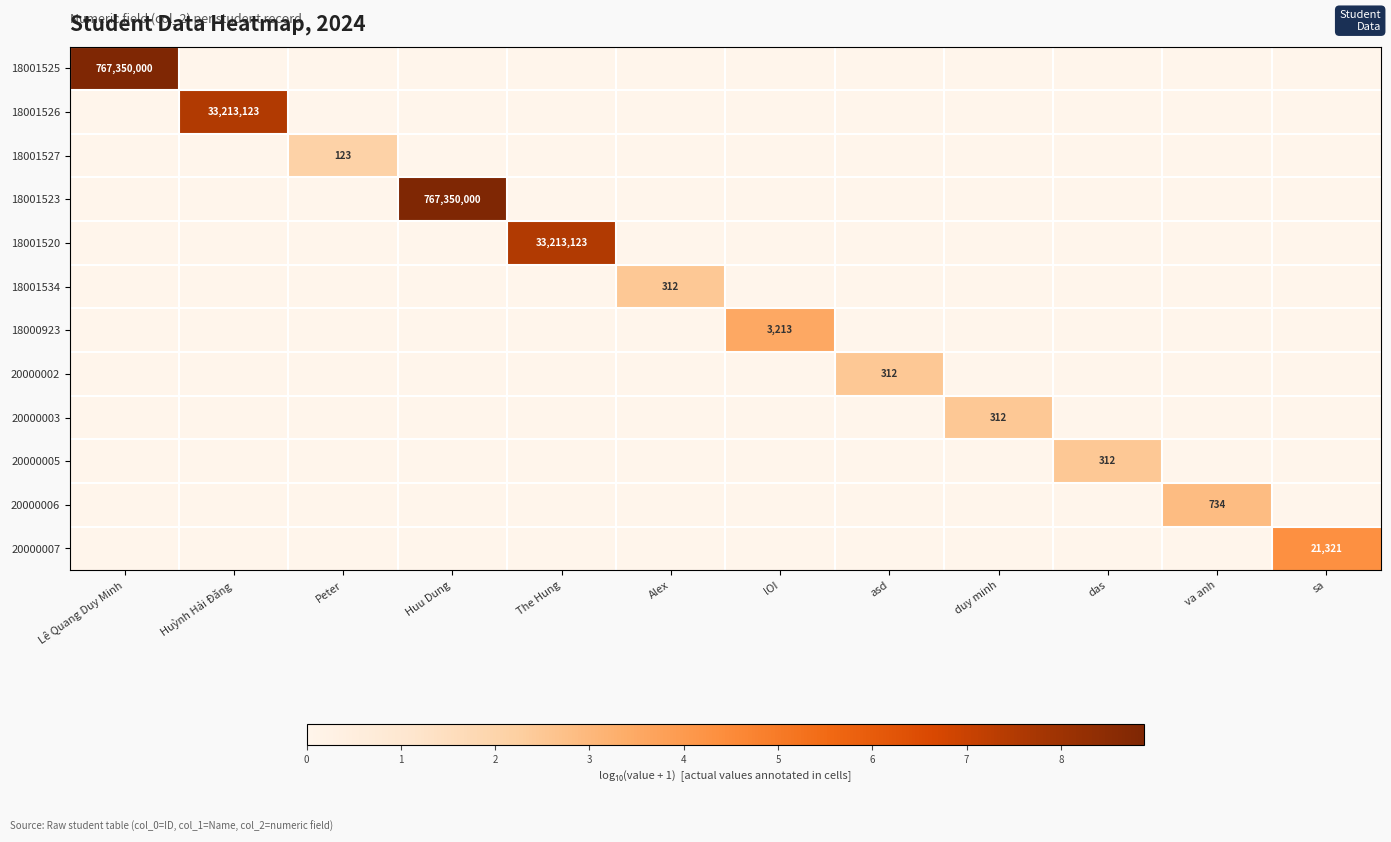

The 18001526 series shows 20940080 at Huỳnh Hải Đăng. True or false?

False